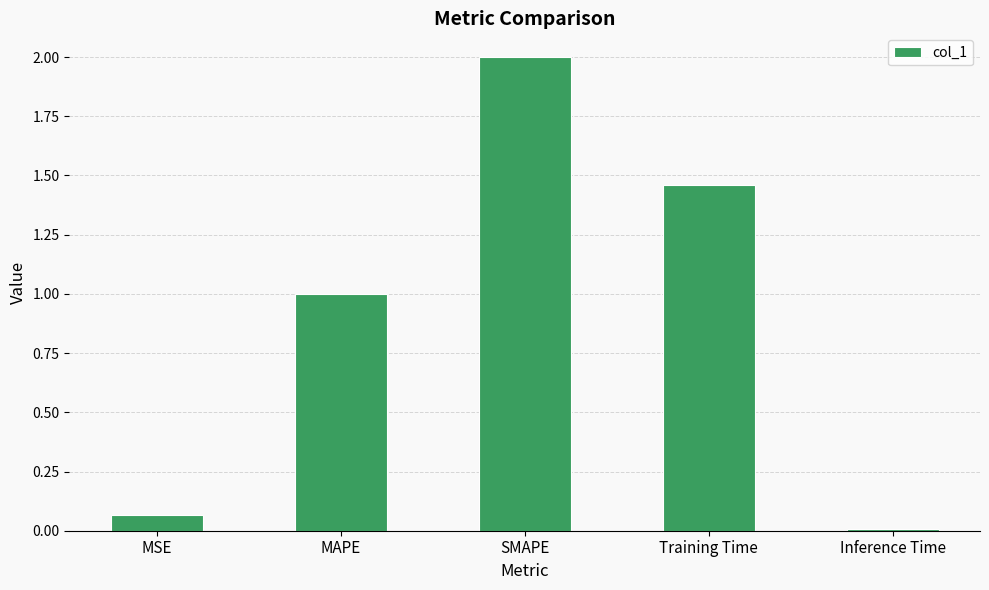

Which has a higher value, SMAPE or Training Time?

SMAPE